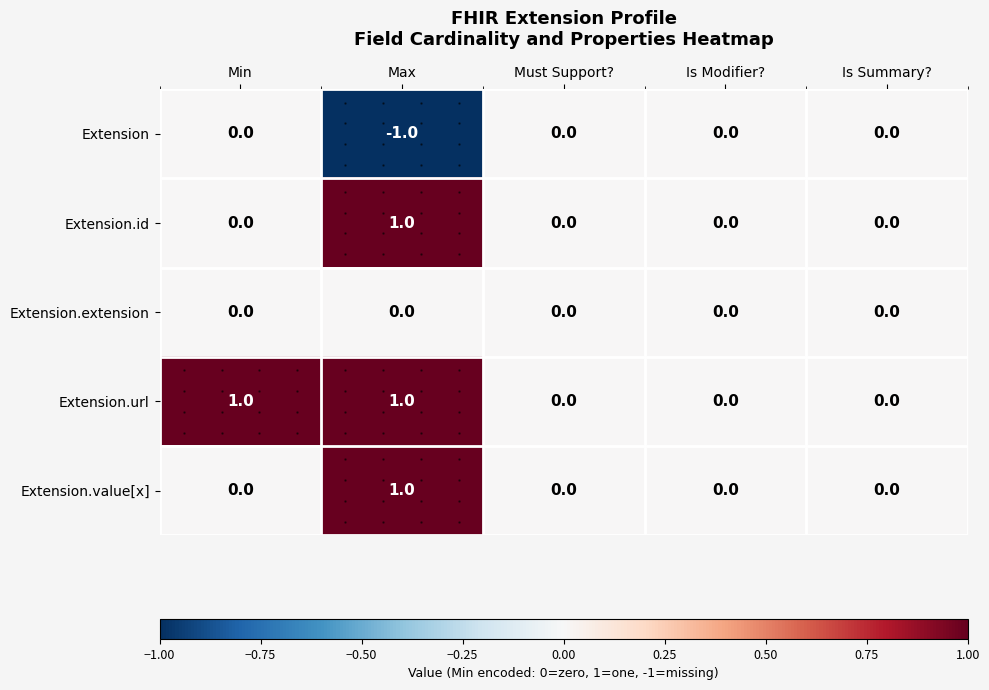

How many Extension.url values are between 0 and 1?

5